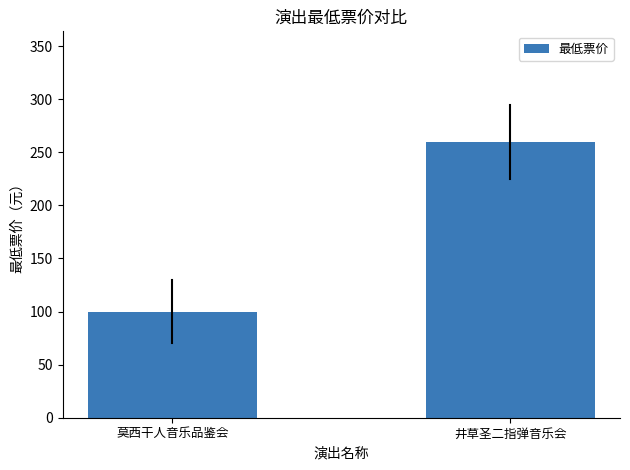

What is the change in value from 莫西干人音乐品鉴会 to 井草圣二指弹音乐会?

+160